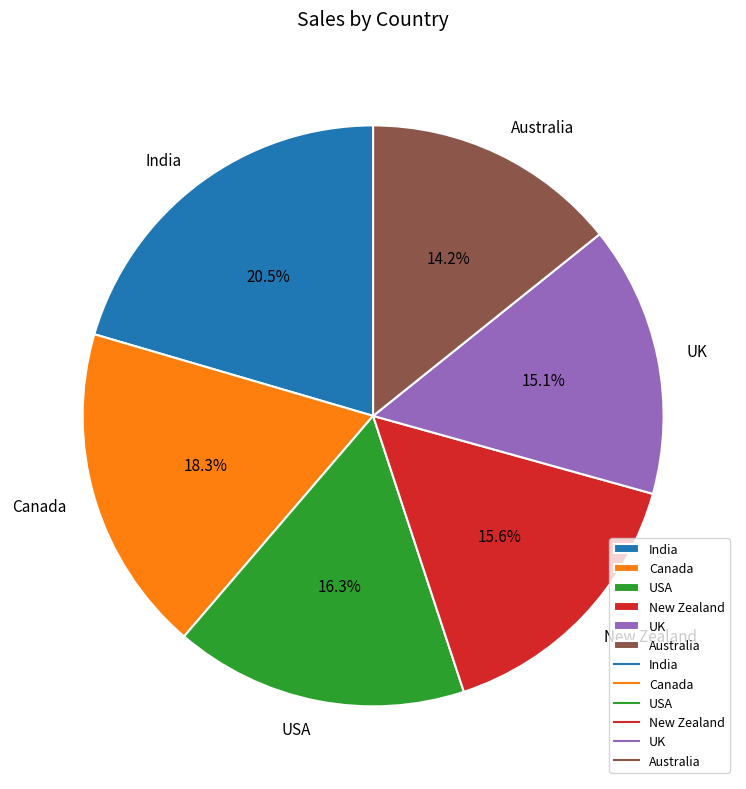

What percentage is NOT represented by UK?

84.9%